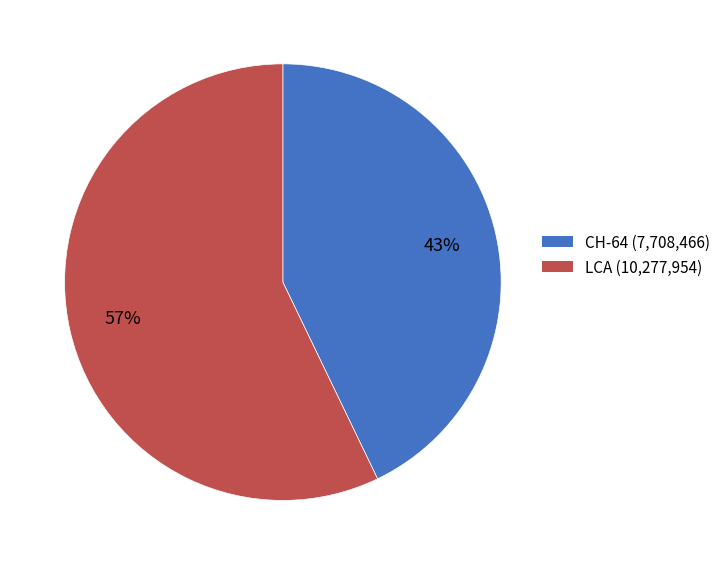

To the nearest percent, what is the average slice percentage?

50%